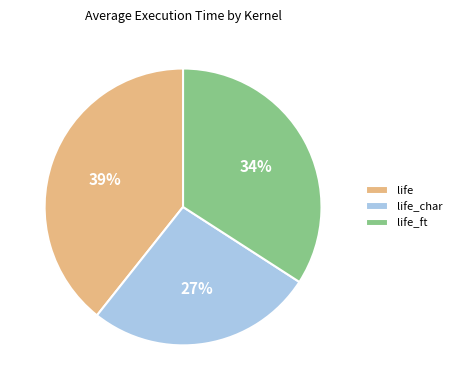

What percentage is the life_ft slice, to the nearest percent?

34%